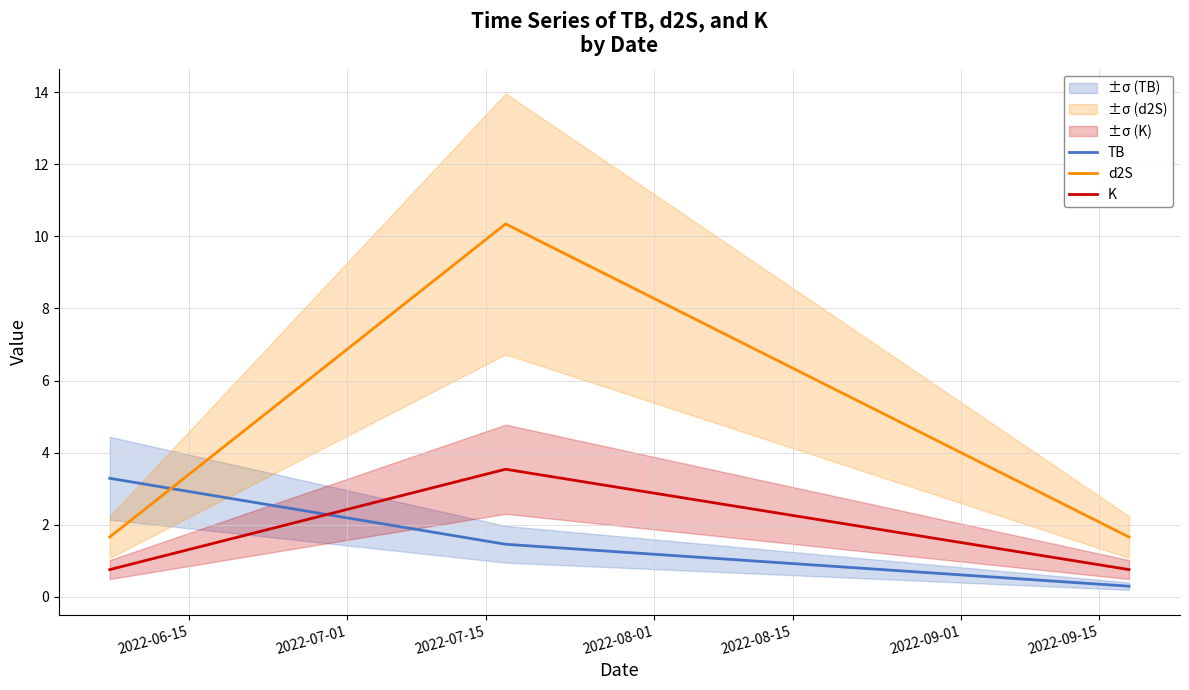

What is the maximum value for d2S?

10.3